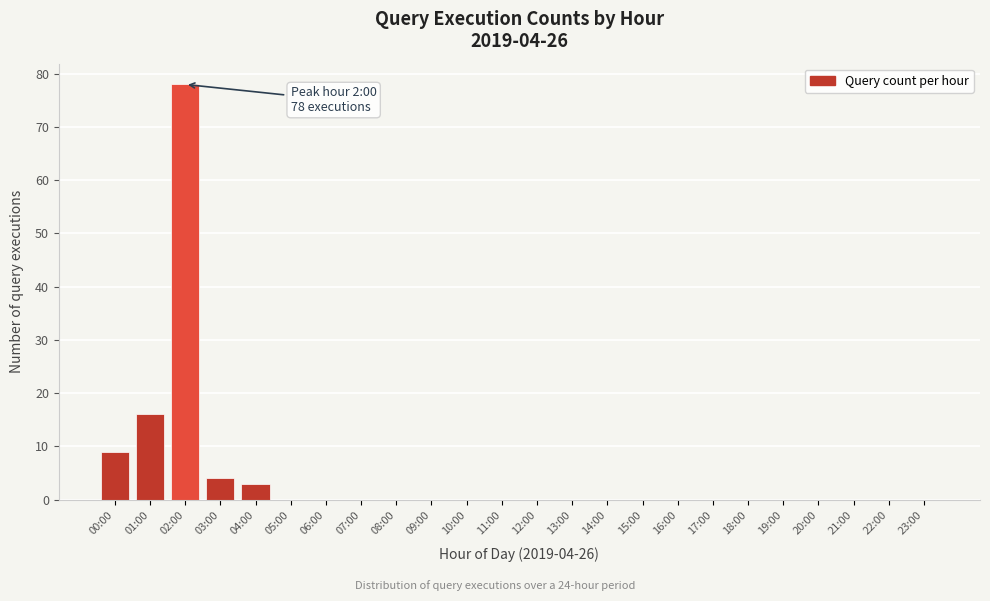

Reading left to right, what are all the values shown in this chart?

00:00=9	01:00=16	02:00=78	03:00=4	04:00=3	05:00=0	06:00=0	07:00=0	08:00=0	09:00=0	10:00=0	11:00=0	12:00=0	13:00=0	14:00=0	15:00=0	16:00=0	17:00=0	18:00=0	19:00=0	20:00=0	21:00=0	22:00=0	23:00=0